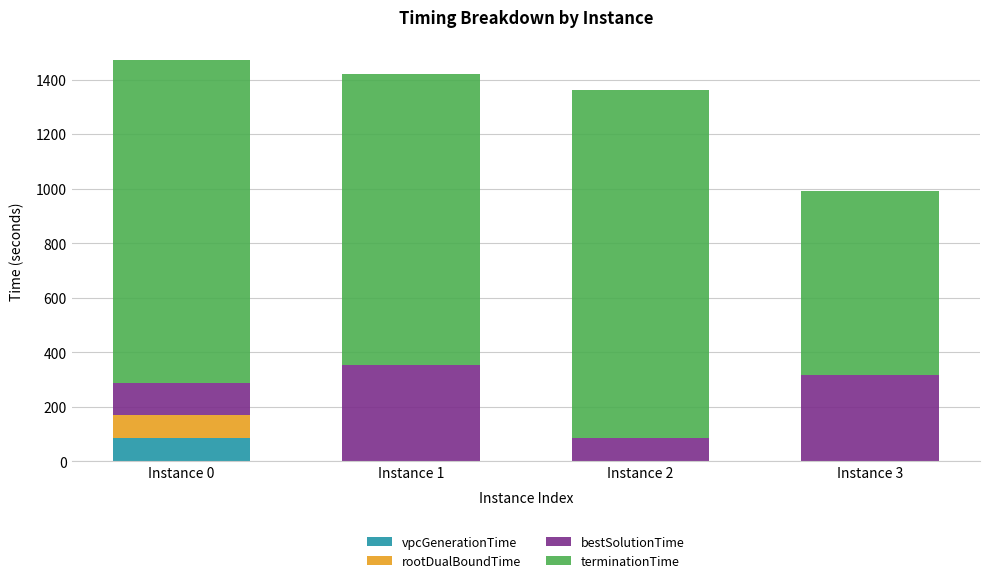

What is the highest value of the vpcGenerationTime series?

84.0